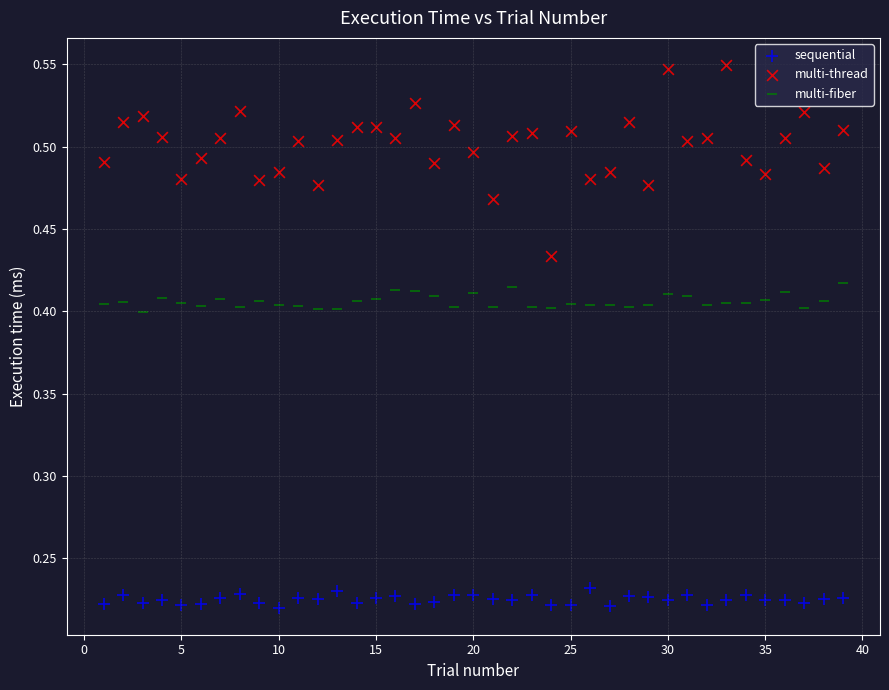

Which series reaches the maximum Y coordinate?

multi-thread